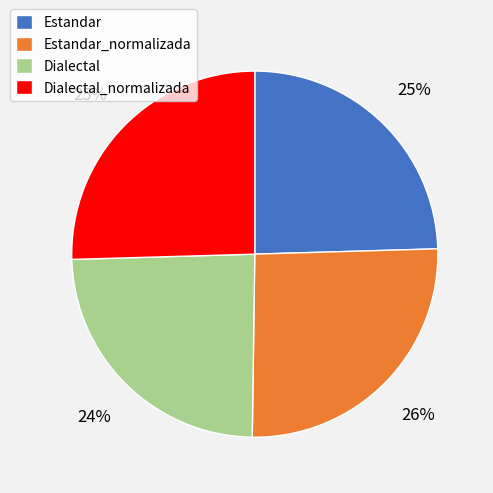

The Dialectal_normalizada slice represents 40% of the pie. True or false?

False